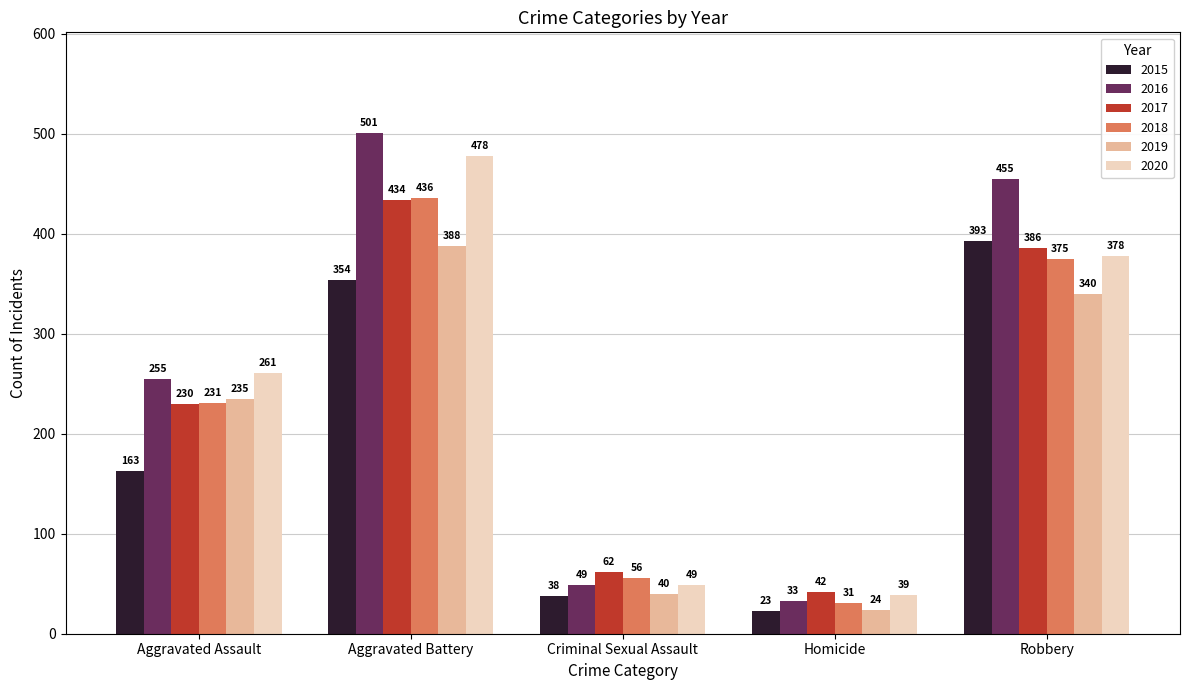

List the labels in order of 2015 value, smallest first.

Homicide, Criminal Sexual Assault, Aggravated Assault, Aggravated Battery, Robbery